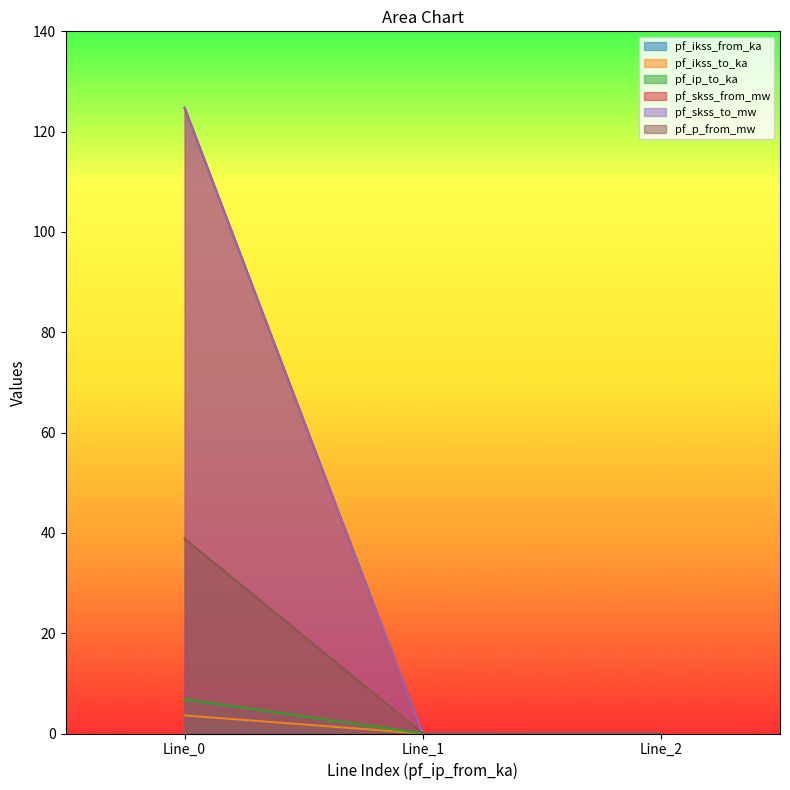

How many distinct data groups are displayed?

6